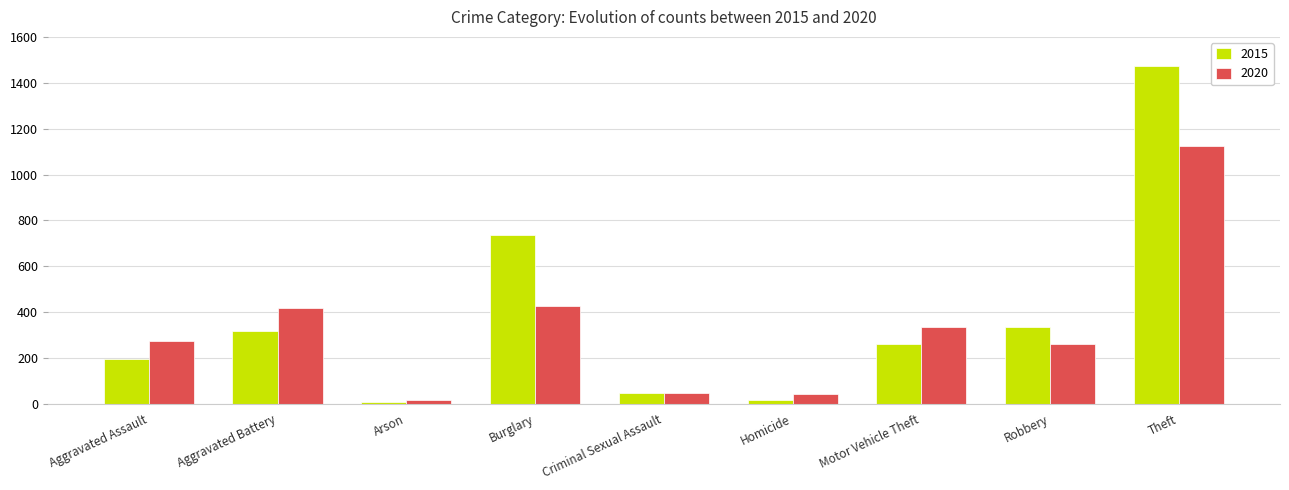

What position from the right is Motor Vehicle Theft?

3